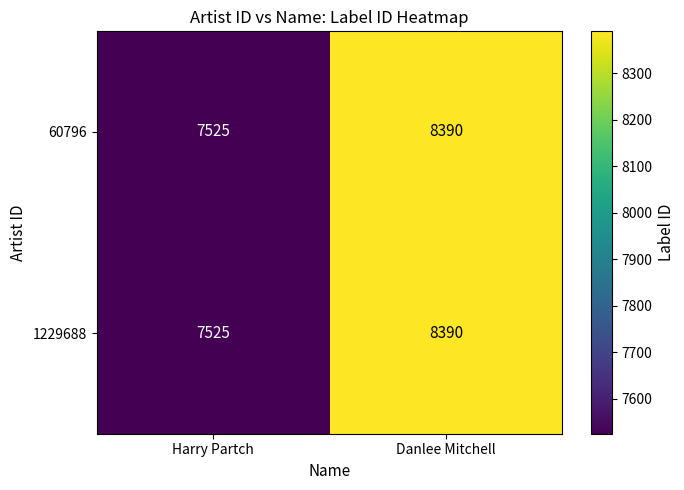

At how many categories does at least one series exceed 8099?

1